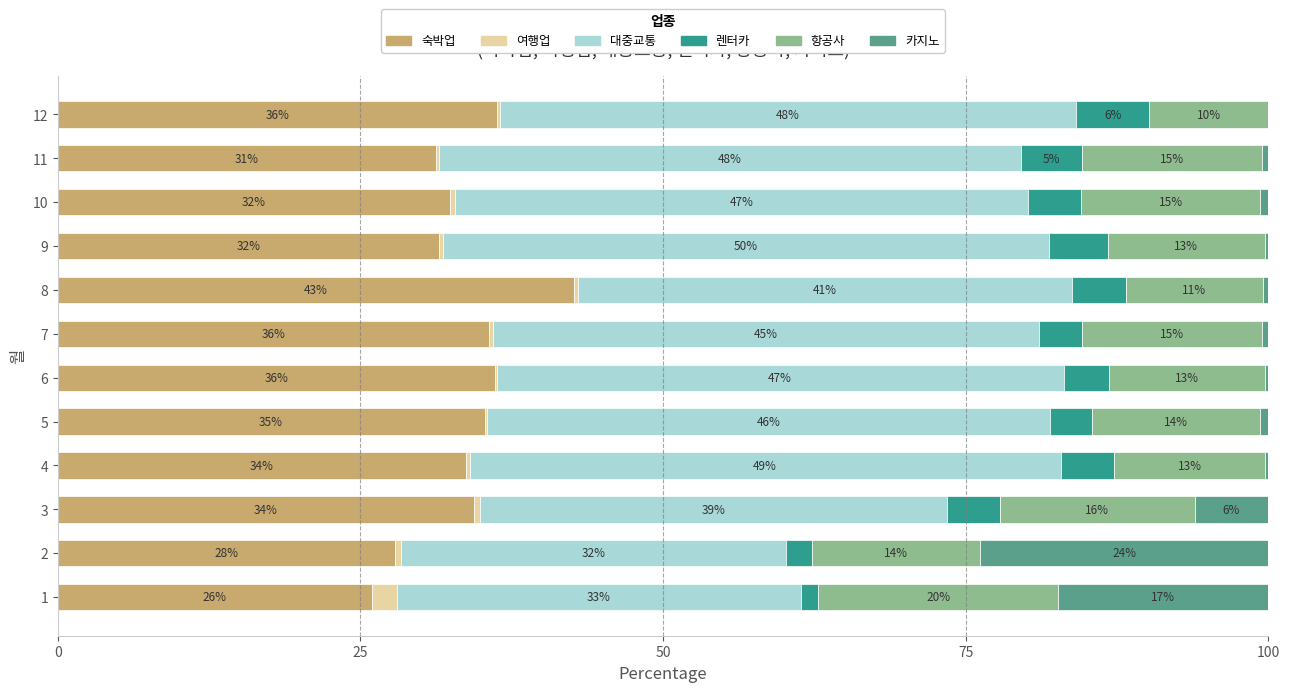

Reading left to right, list all the values displayed in this chart.

숙박업: 25.9	27.8	34.4	33.7	35.2	36.1	35.7	42.7	31.5	32.4	31.2	36.3
여행업: 2.1	0.5	0.5	0.3	0.2	0.2	0.3	0.4	0.3	0.4	0.3	0.2
대중교통: 33.3	31.8	38.5	48.8	46.5	46.8	45.1	40.8	50.0	47.3	48.1	47.6
렌터카: 1.5	2.2	4.4	4.4	3.5	3.8	3.6	4.5	4.9	4.4	5.1	6.1
항공사: 19.8	13.9	16.1	12.5	13.9	12.9	14.9	11.3	13.0	14.8	14.8	9.8
카지노: 17.4	23.8	6.1	0.2	0.7	0.3	0.5	0.5	0.3	0.7	0.6	0.0